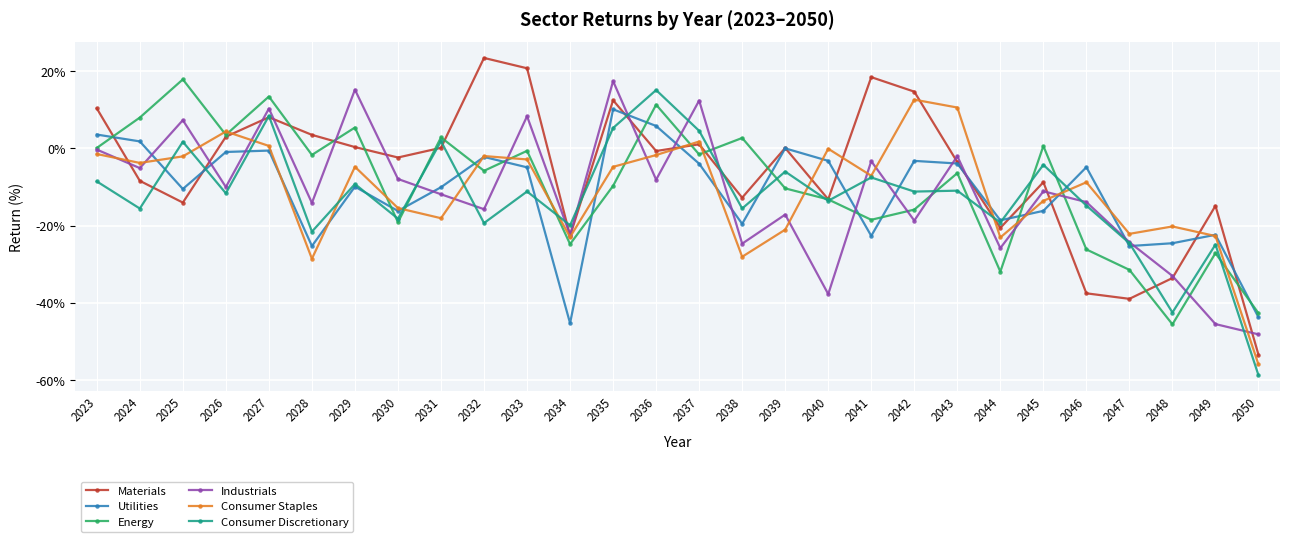

At which category does Materials reach its first local valley?

2025